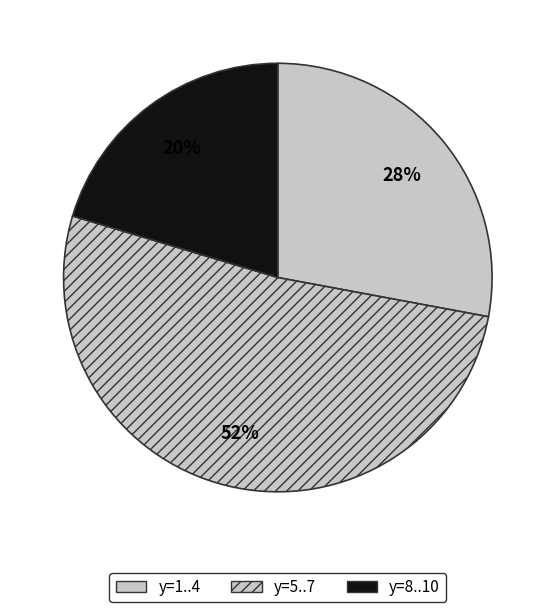

Count the number of slices in the pie.

3